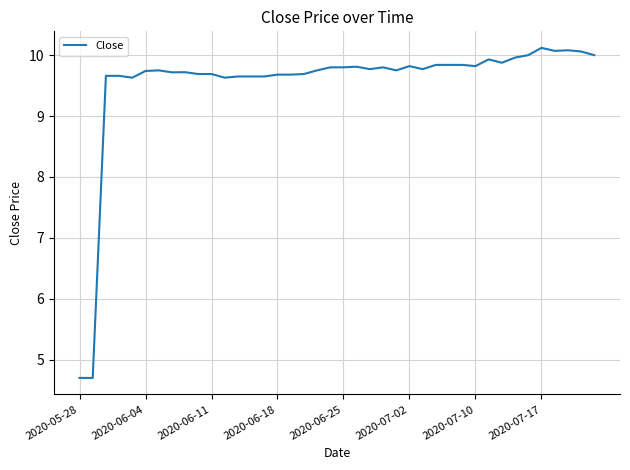

What is the difference between the maximum and second lowest values?

5.4